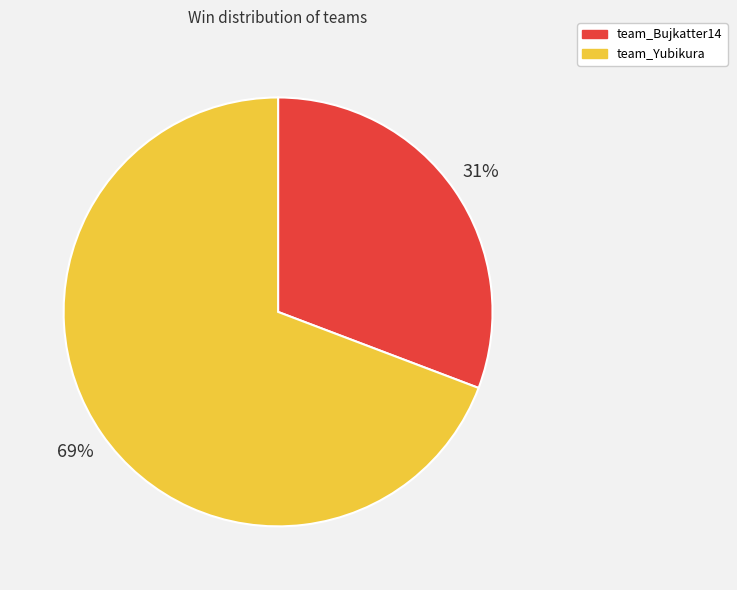

Rank the categories by value from highest to lowest.

team_Yubikura, team_Bujkatter14